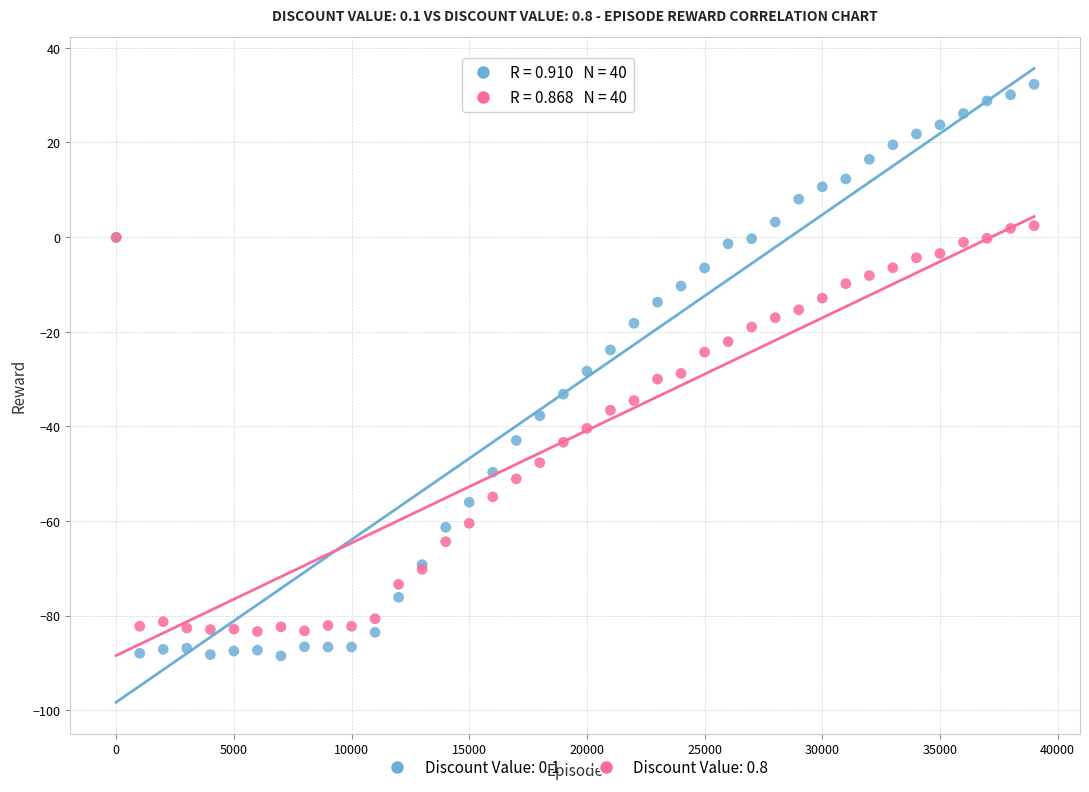

Which series has the widest spread of Y values?

Discount Value: 0.1